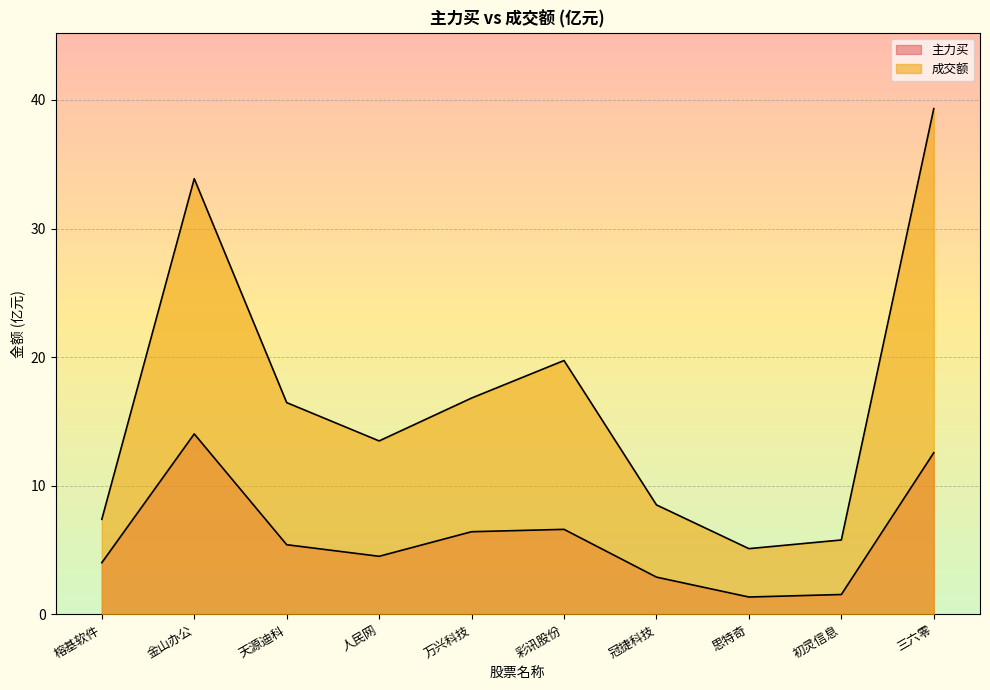

True or false: 成交额 and 主力买 intersect in this chart.

False